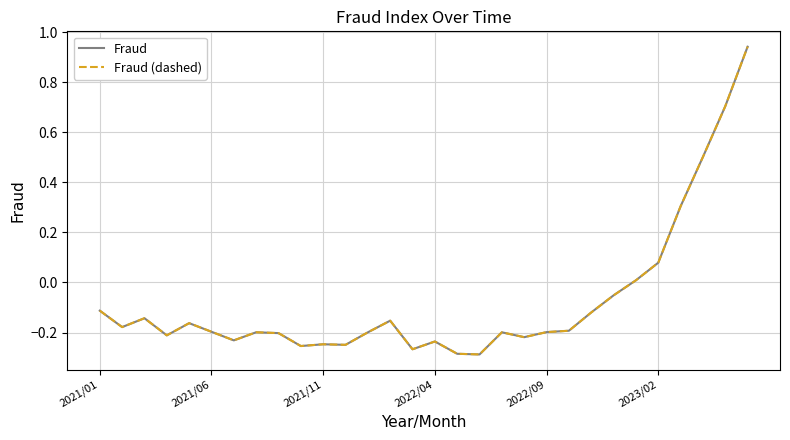

Does the chart display data point markers on the line(s)?

No